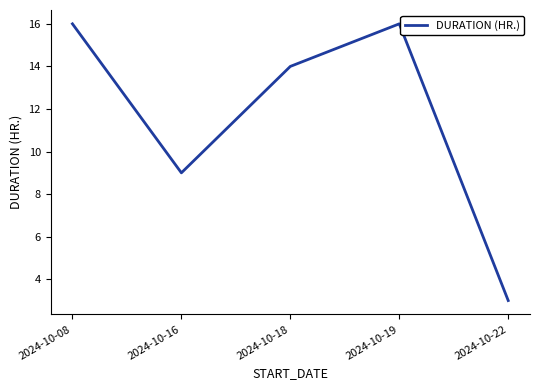

Read the value at 2024-10-16, to the nearest 5.

10